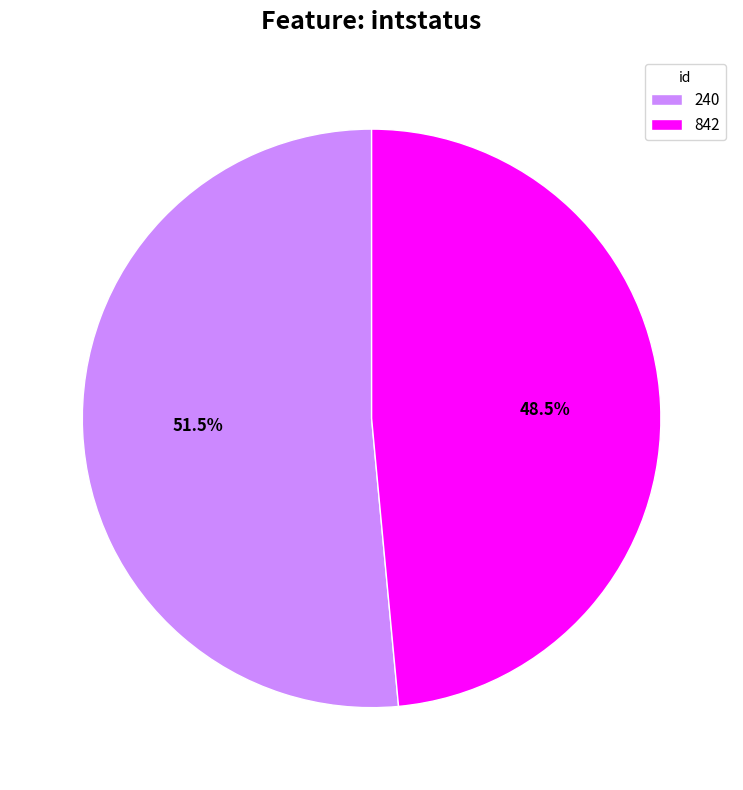

Is 240 the majority of the pie?

Yes